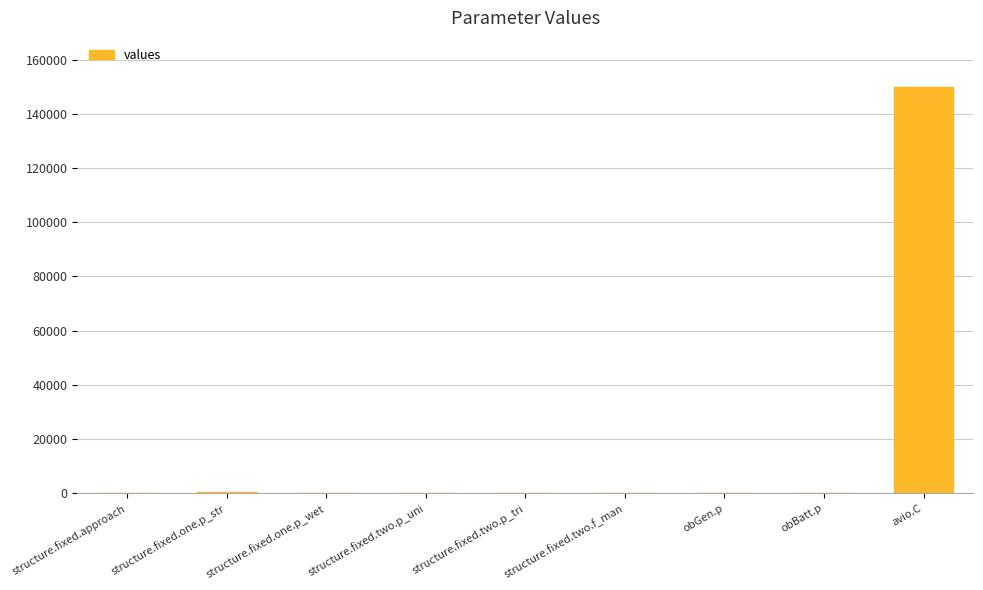

Which label corresponds to the largest value in the chart?

avio.C